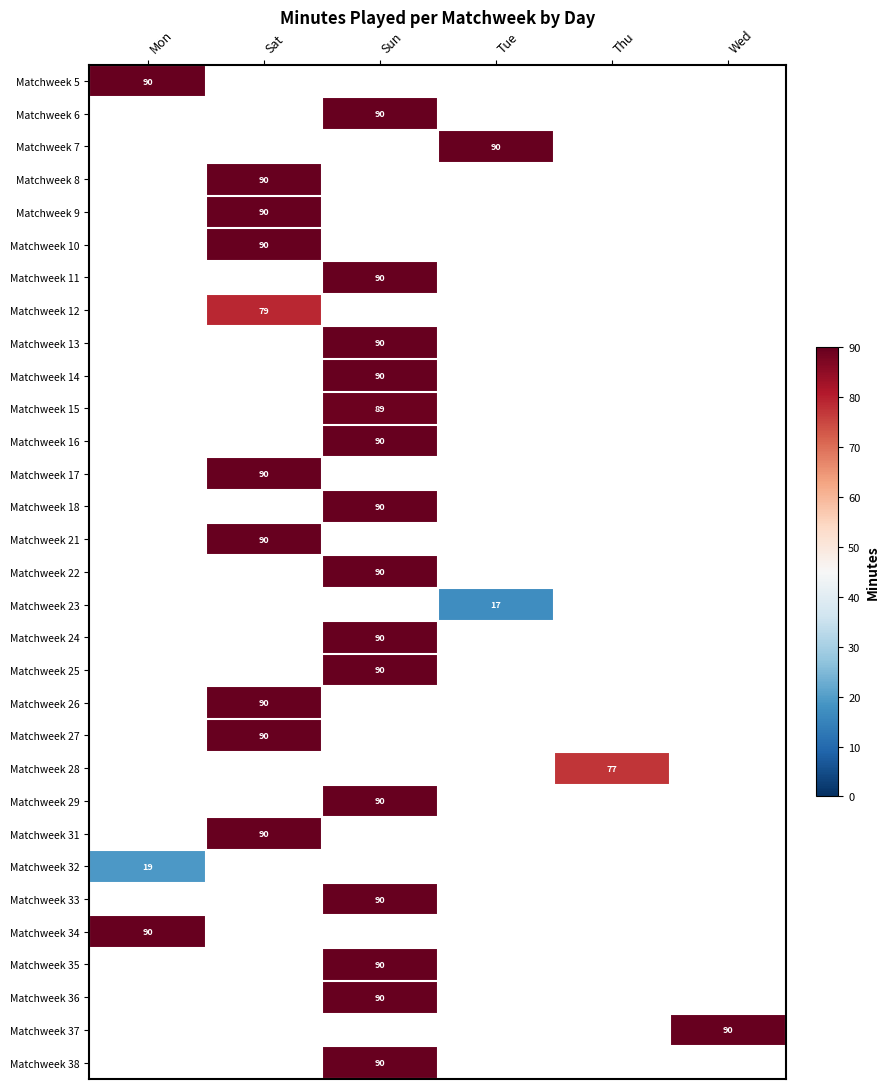

Is it true that Matchweek 6 equals 19 at Sun?

False